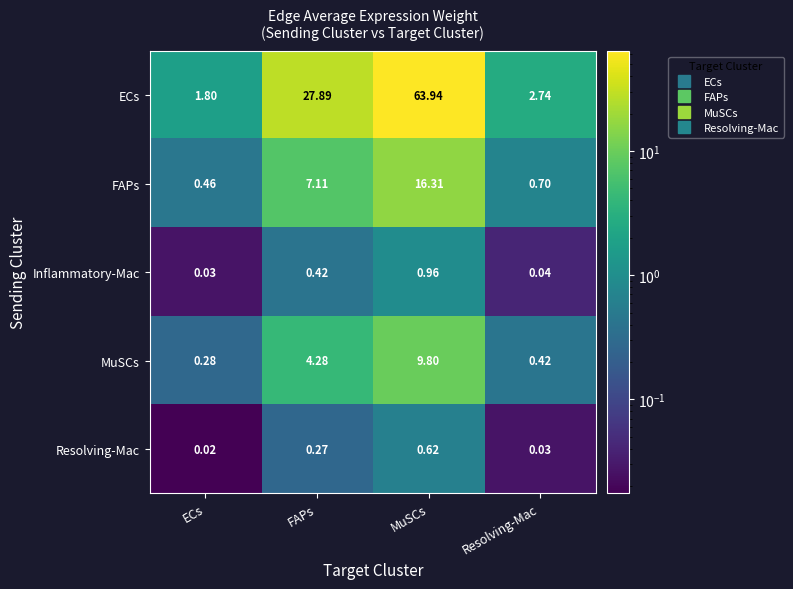

Which series has the widest spread of values?

ECs